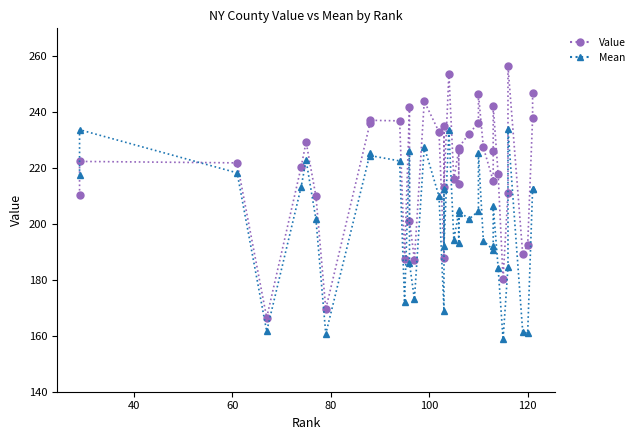

Reading left to right, transcribe all the data shown in this chart.

Value: 210.4	222.4	221.9	166.5	220.4	229.3	209.9	169.6	236.2	237.1	236.9	187.5	241.8	201.1	187.2	243.9	232.9	187.8	235.0	213.2	253.8	216.0	226.4	214.3	227.4	232.1	236.2	246.5	227.4	215.4	226.0	242.2	217.8	180.3	211.2	256.4	189.1	192.4	238.1	246.9
Mean: 217.4	233.7	218.3	161.6	213.3	222.8	201.7	160.7	225.3	224.5	222.6	172.0	226.1	186.0	173.0	227.6	209.8	169.0	212.7	192.3	233.8	194.4	204.0	193.1	205.0	201.6	204.6	225.3	194.0	190.7	192.1	206.5	184.4	158.7	184.6	234.0	161.2	161.1	212.5	212.7